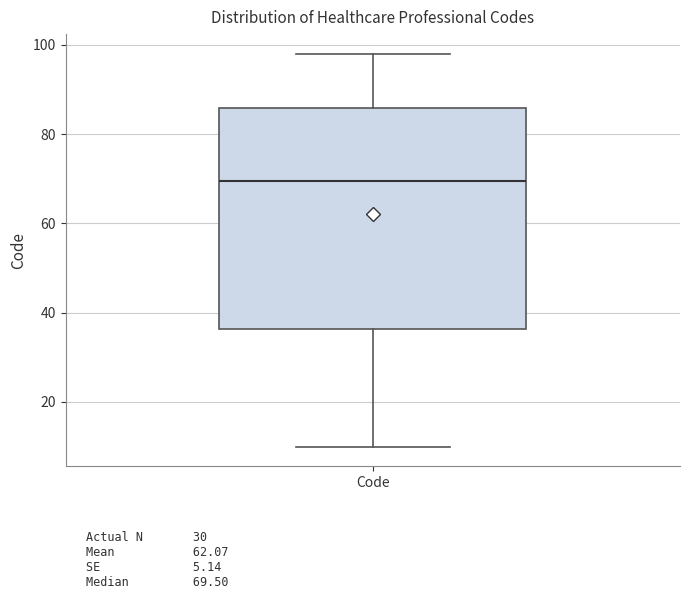

Where does the lower whisker of the box for Code end on the y-axis? The values are not printed on the chart, so give them approximately, as read against the axis.

10